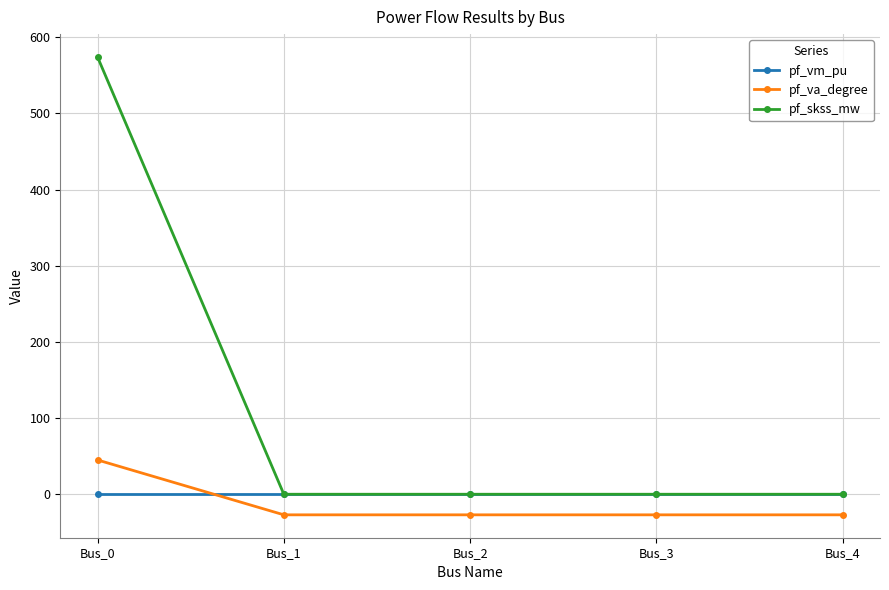

Read the pf_vm_pu value at Bus_1.

0.3